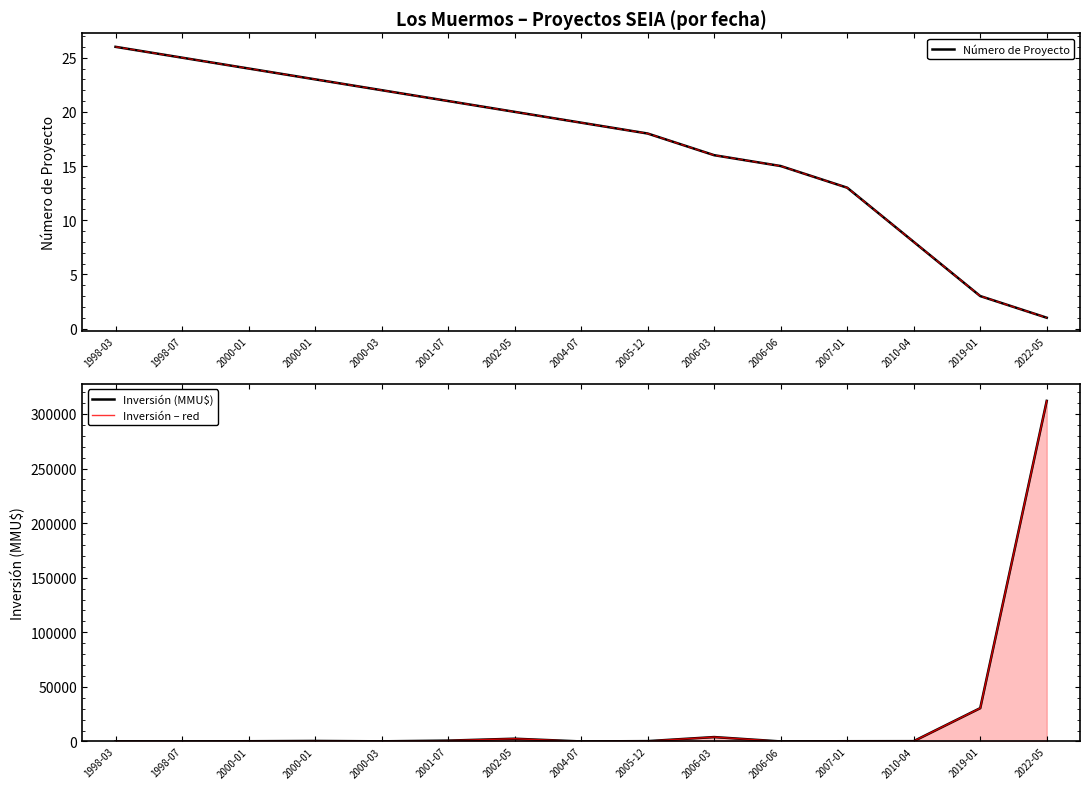

Reading left to right, extract all data points from this chart.

Número de Proyecto: 1998-03=26	1998-07=25	2000-01=24	2000-01=23	2000-03=22	2001-07=21	2002-05=20	2004-07=19	2005-12=18	2006-03=16	2006-06=15	2007-01=13	2010-04=8	2019-01=3	2022-05=1
Inversión (MMU$): 1998-03=40	1998-07=0	2000-01=190	2000-01=450	2000-03=100	2001-07=750	2002-05=2500	2004-07=0	2005-12=278	2006-03=4000	2006-06=0	2007-01=200	2010-04=260	2019-01=30500	2022-05=312000
Inversión – red: 1998-03=40	1998-07=0	2000-01=190	2000-01=450	2000-03=100	2001-07=750	2002-05=2500	2004-07=0	2005-12=278	2006-03=4000	2006-06=0	2007-01=200	2010-04=260	2019-01=30500	2022-05=312000